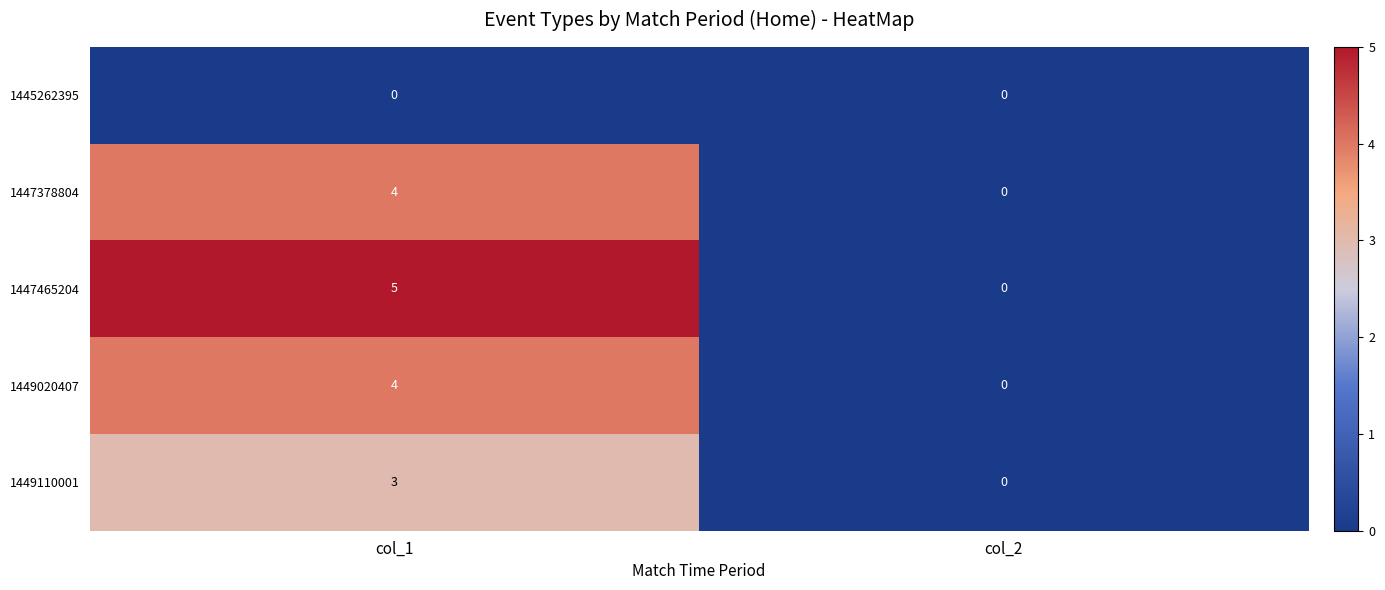

How many distinct data groups are displayed?

5